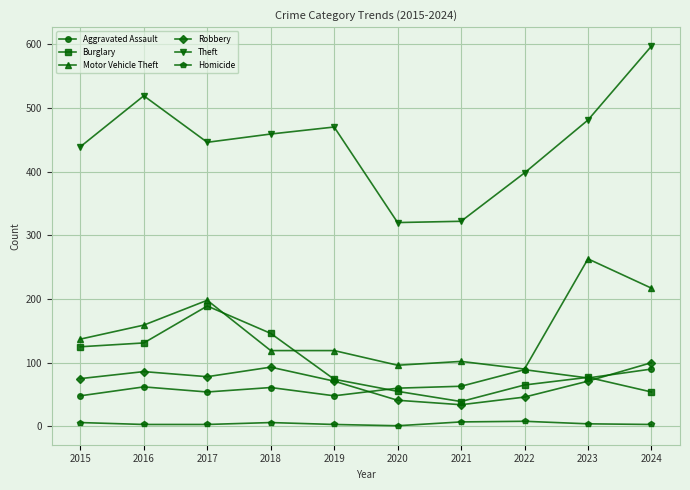

At how many categories does at least one series exceed 410?

7